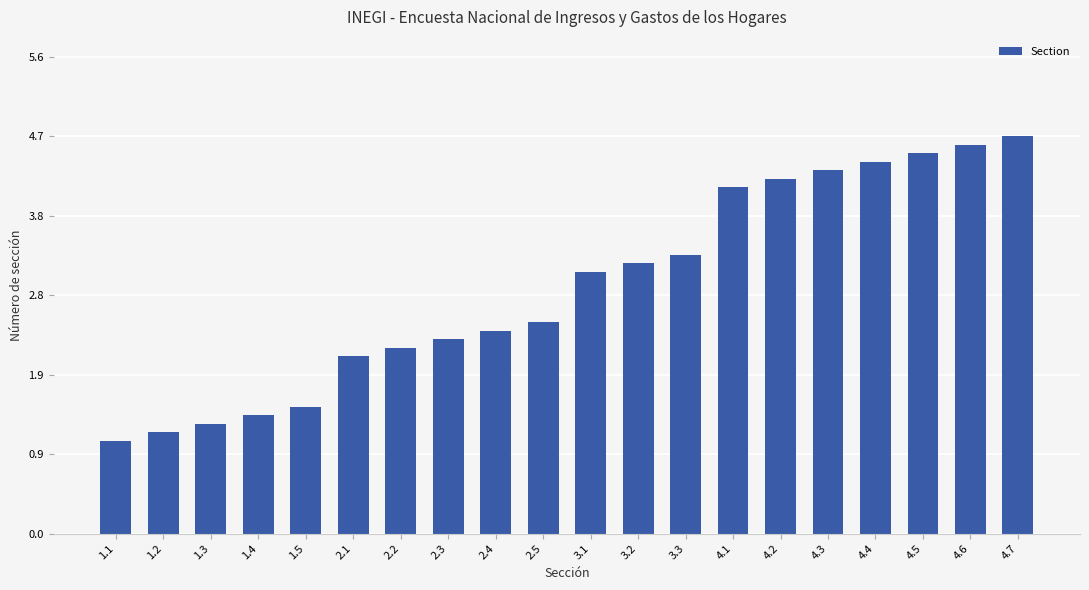

How many values exceed 3?

10